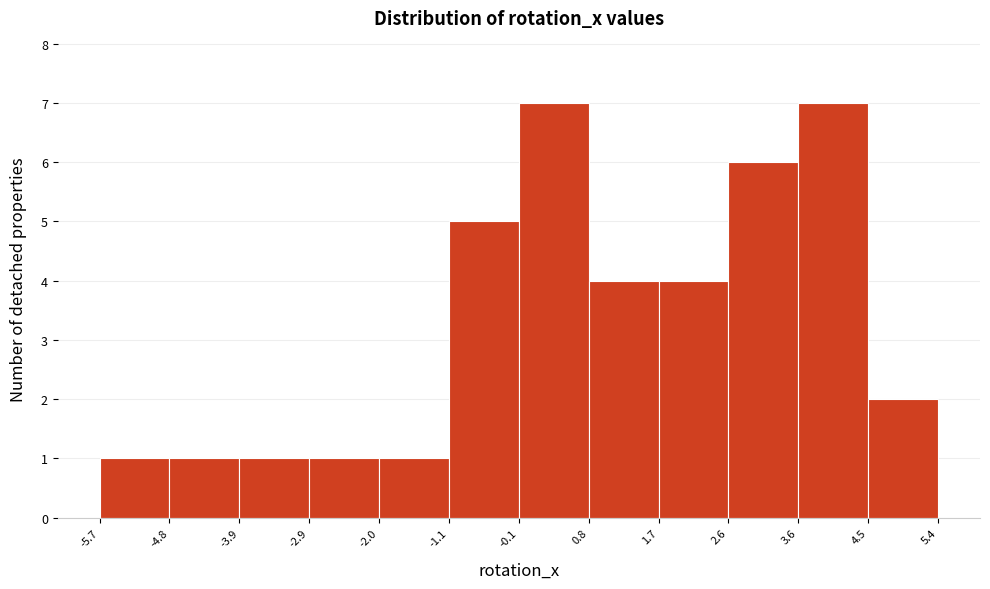

Reading left to right, transcribe this chart: for each bar, give the range it covers on the x-axis and its height. The values are not printed on the chart, so give them approximately, as read against the axis.

-5.7 to -4.8: 1
-4.8 to -3.9: 1
-3.9 to -2.9: 1
-2.9 to -2.0: 1
-2.0 to -1.1: 1
-1.1 to -0.1: 5
-0.1 to 0.8: 7
0.8 to 1.7: 4
1.7 to 2.6: 4
2.6 to 3.6: 6
3.6 to 4.5: 7
4.5 to 5.4: 2